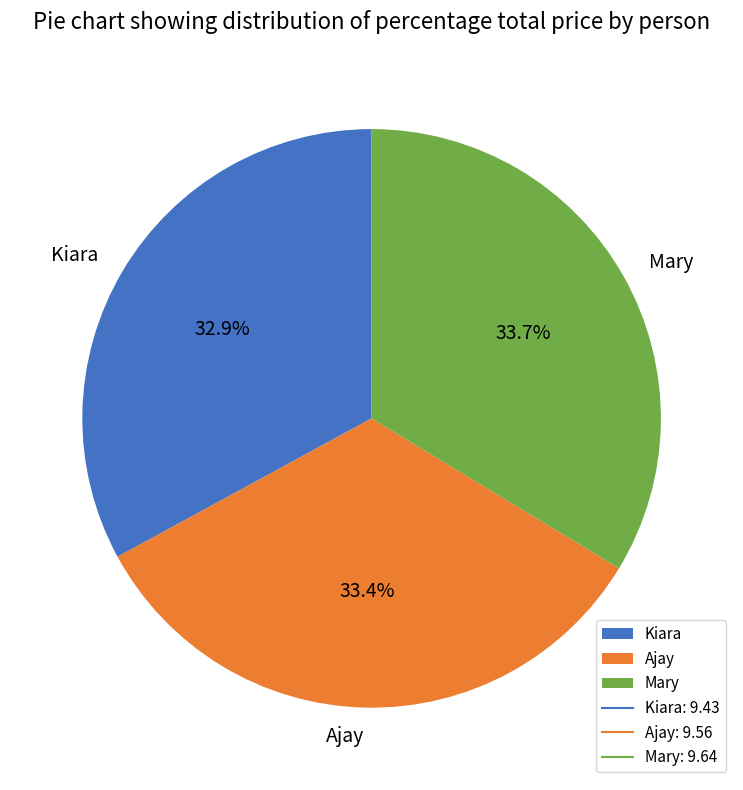

Approximately how many times larger is the value at Ajay compared to Kiara?

1.0